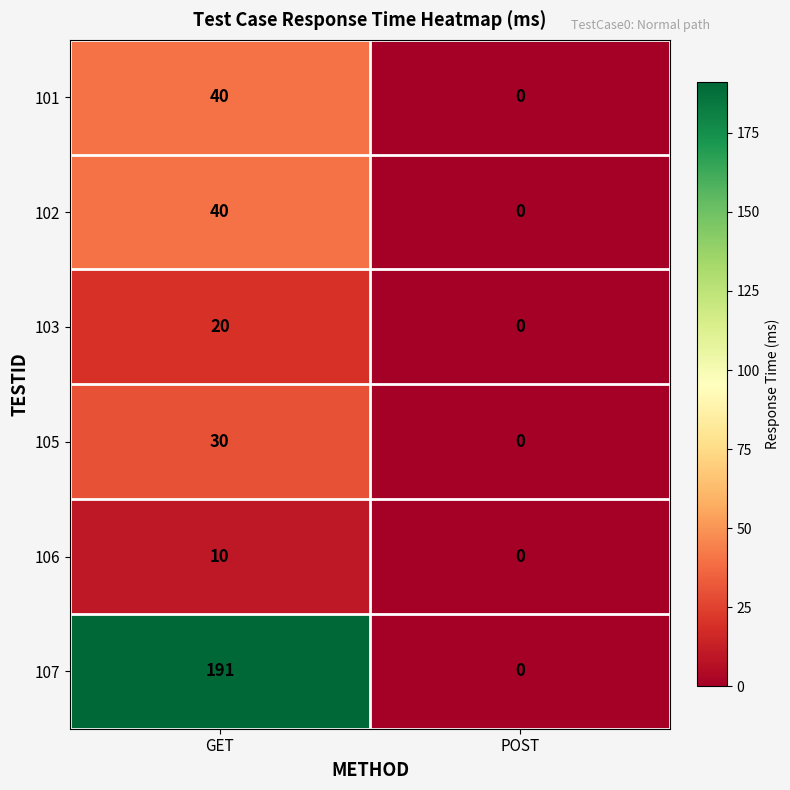

The 105 series shows 44 at GET. True or false?

False